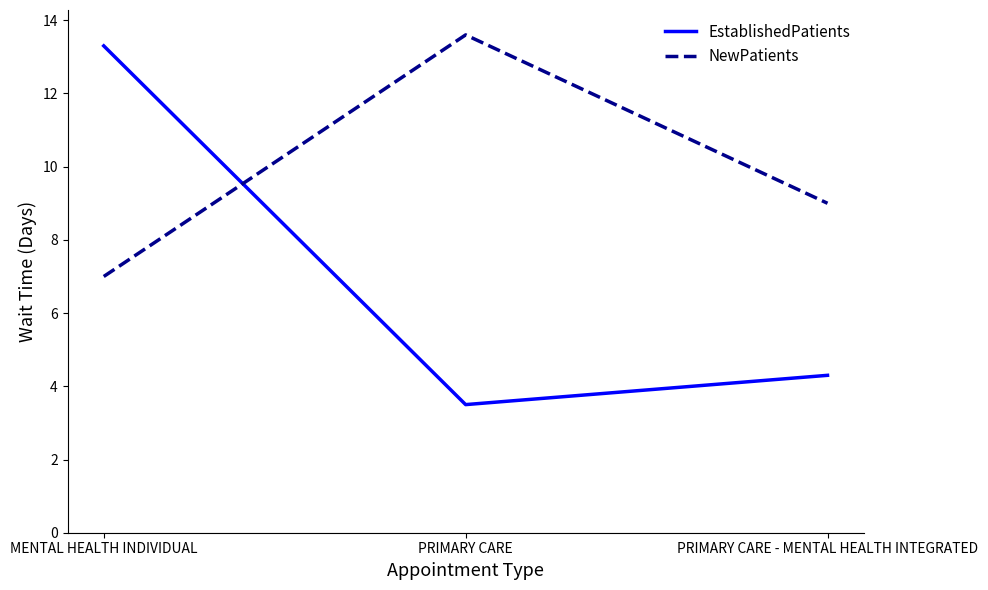

Is the value of NewPatients at PRIMARY CARE greater than the value of EstablishedPatients at PRIMARY CARE?

Yes